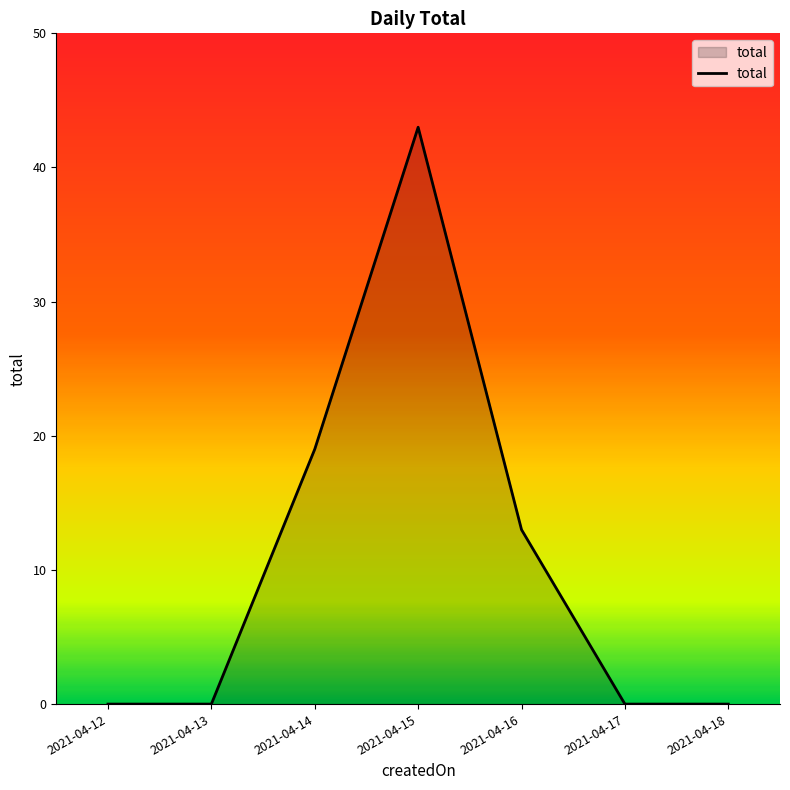

Which label corresponds to the largest value in the chart?

2021-04-15